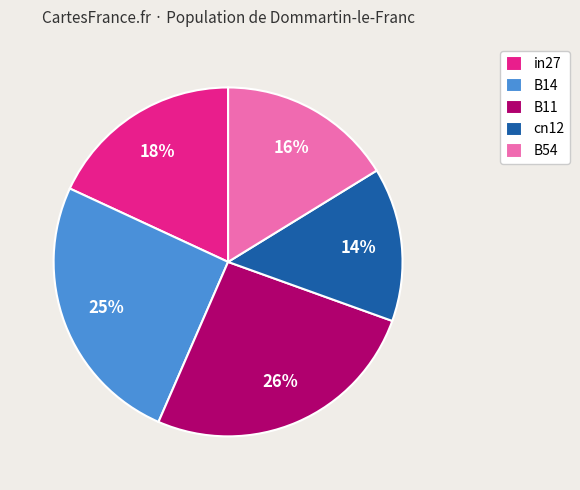

To the nearest percent, what is the difference between the B11 and in27 slice percentages?

8%